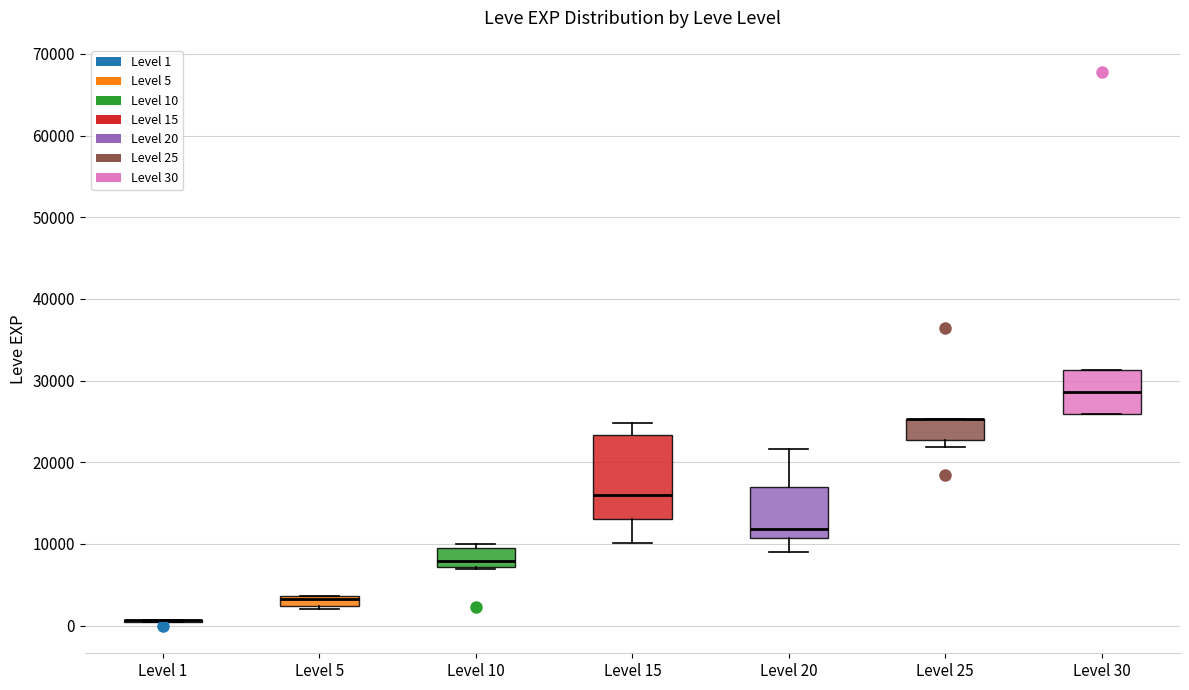

Comparing the boxes themselves (not the whiskers), which one is the tallest?

Level 15